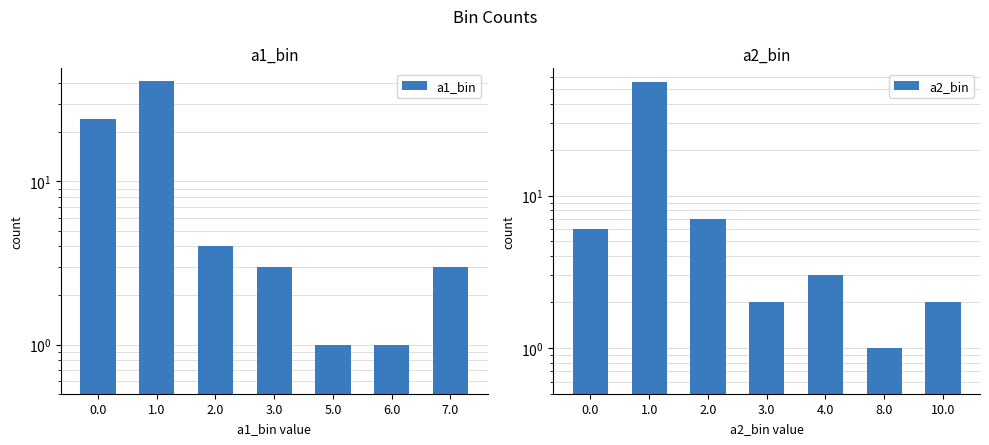

Which series has the largest total across all categories?

a1_bin